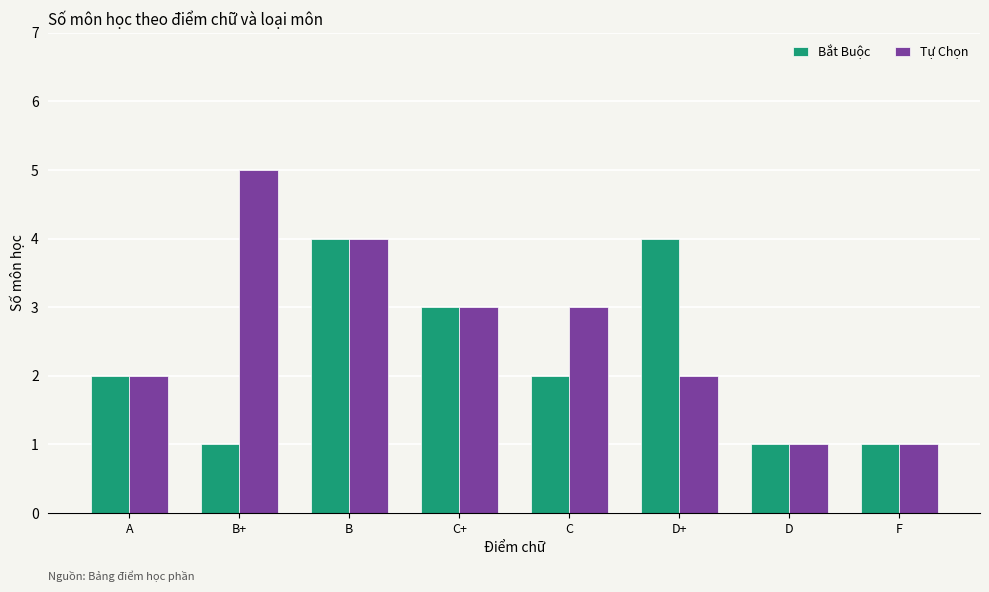

What is the label of the 7th bar from the left?

D